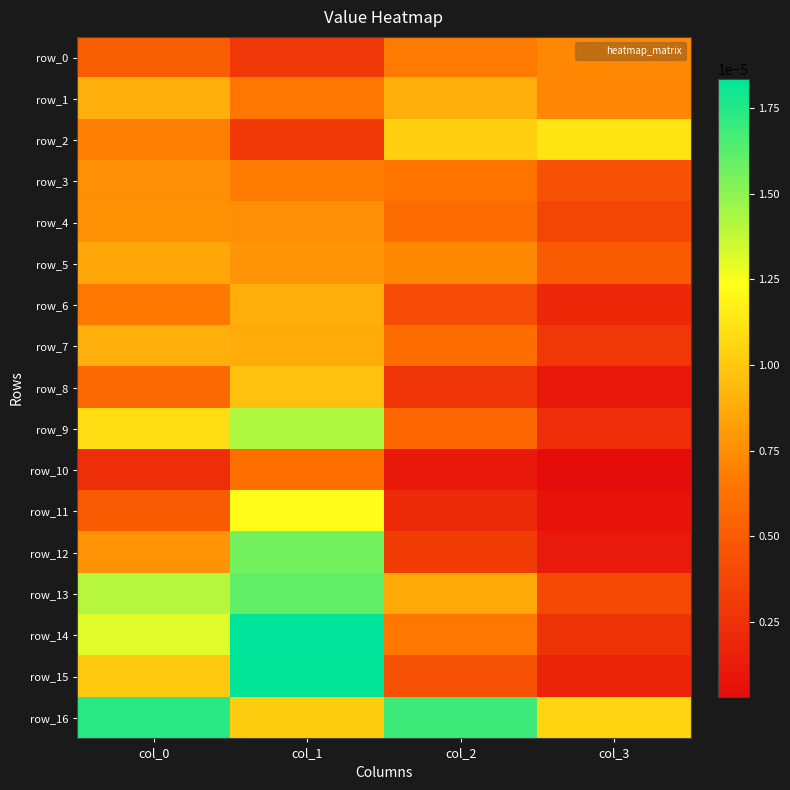

Which series changed the most between col_1 and col_2?

row_15